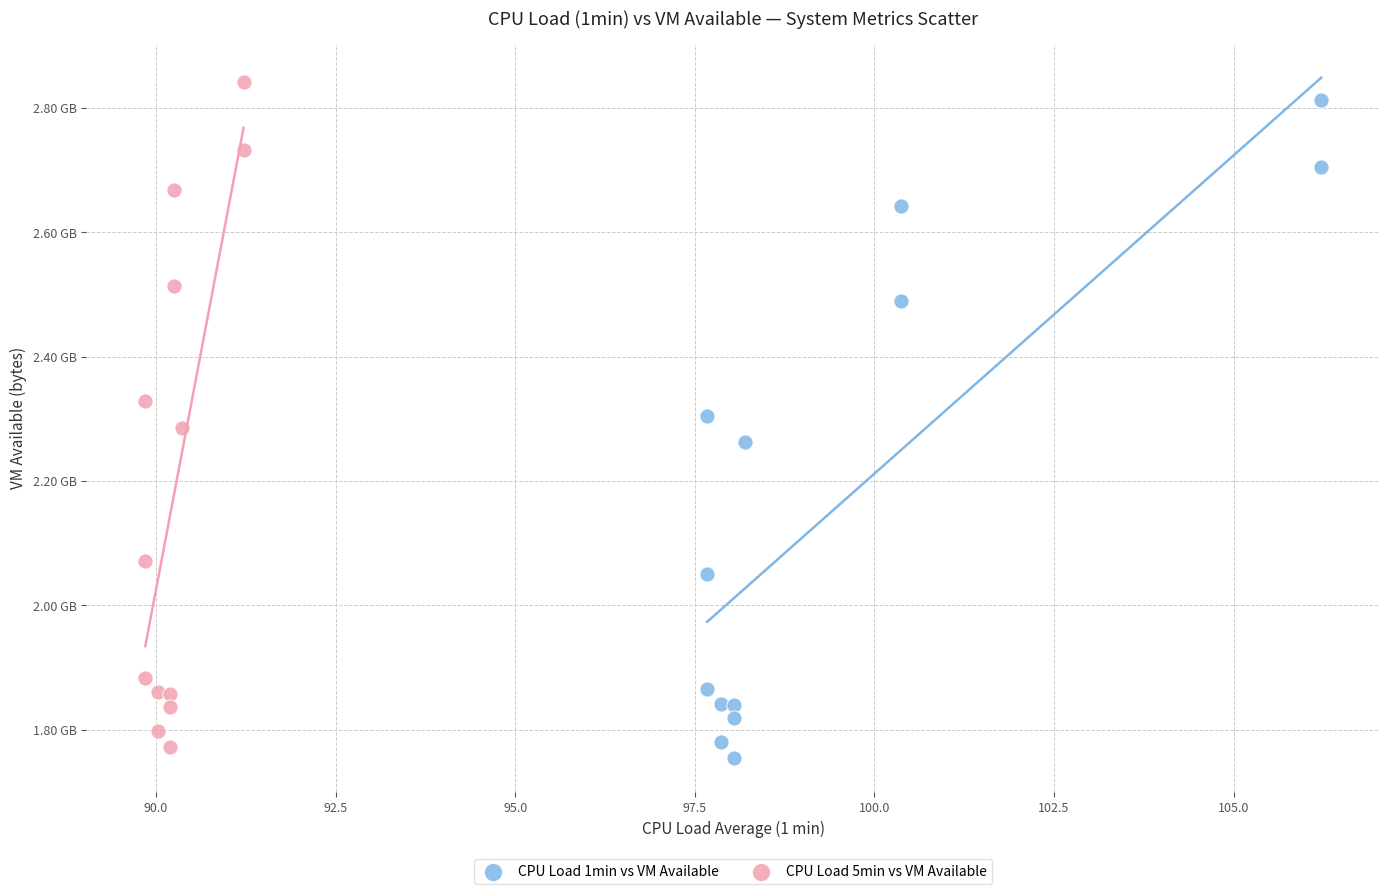

Which series has the largest Y range (max minus min)?

CPU Load 5min vs VM Available